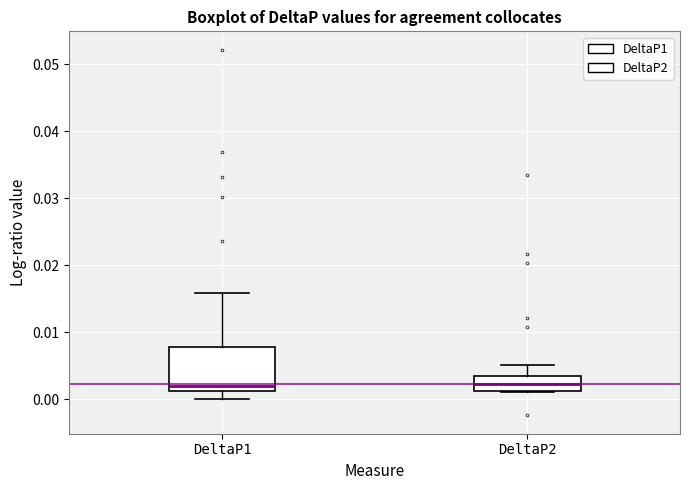

Reading left to right, read every box against the y-axis: the position of its median line, the range the box covers, and the ends of its whiskers. The values are not printed on the chart, so give them approximately, as read against the axis.

DeltaP1: median 0.002, box 0.001 to 0.008, whiskers 0.000 to 0.016
DeltaP2: median 0.002, box 0.001 to 0.003, whiskers 0.001 to 0.005